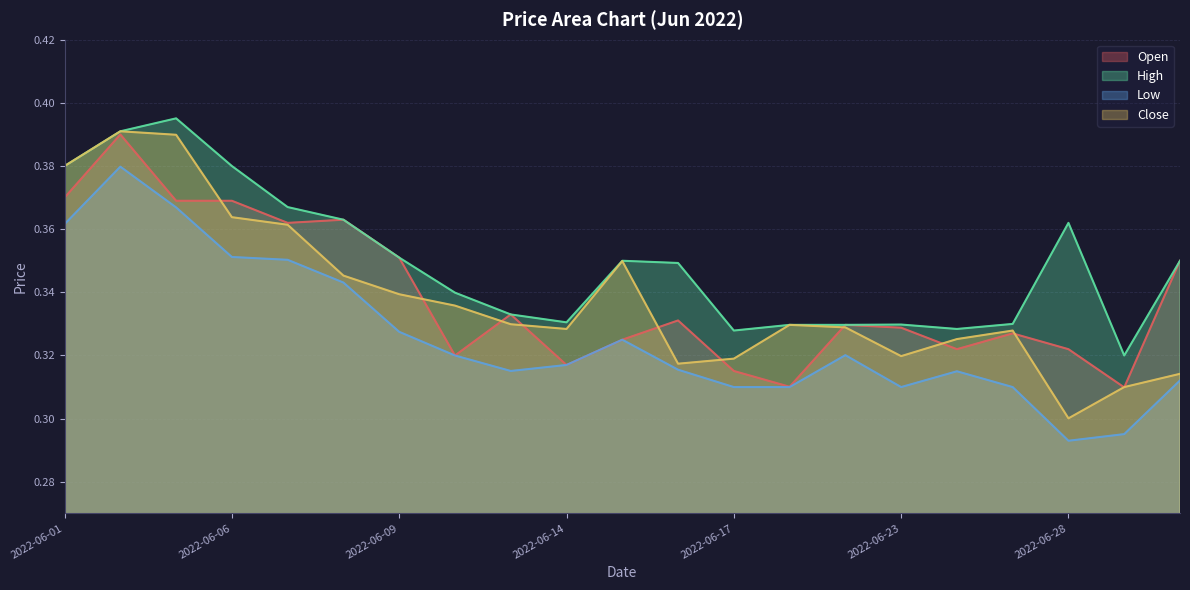

Is it true that Open equals 0.4 at 2022-06-17?

False